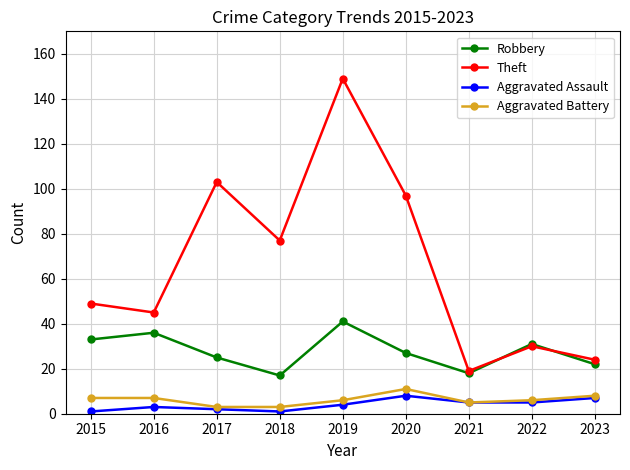

What is the difference between the second highest and minimum values in the Aggravated Battery series?

5